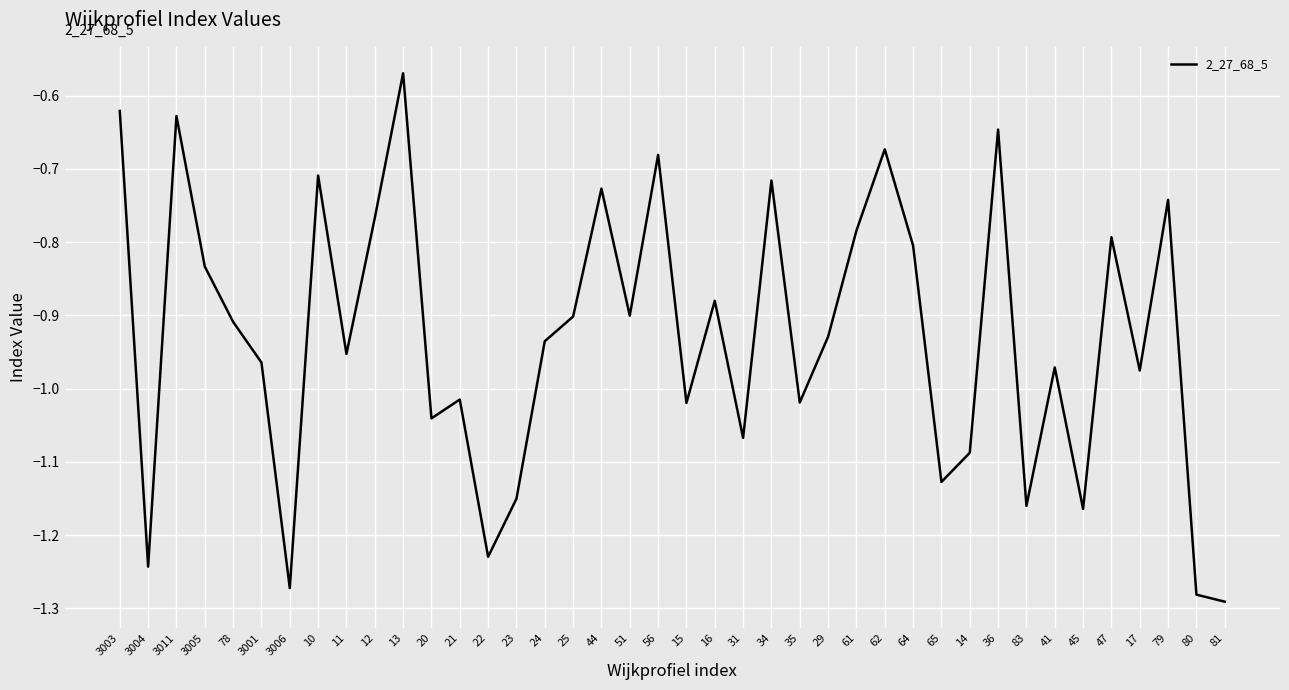

What is the sum of all values?

-37.2